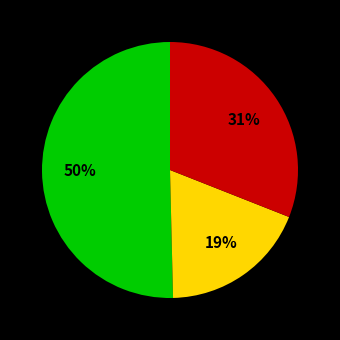

To the nearest percent, what is the average slice percentage?

33%